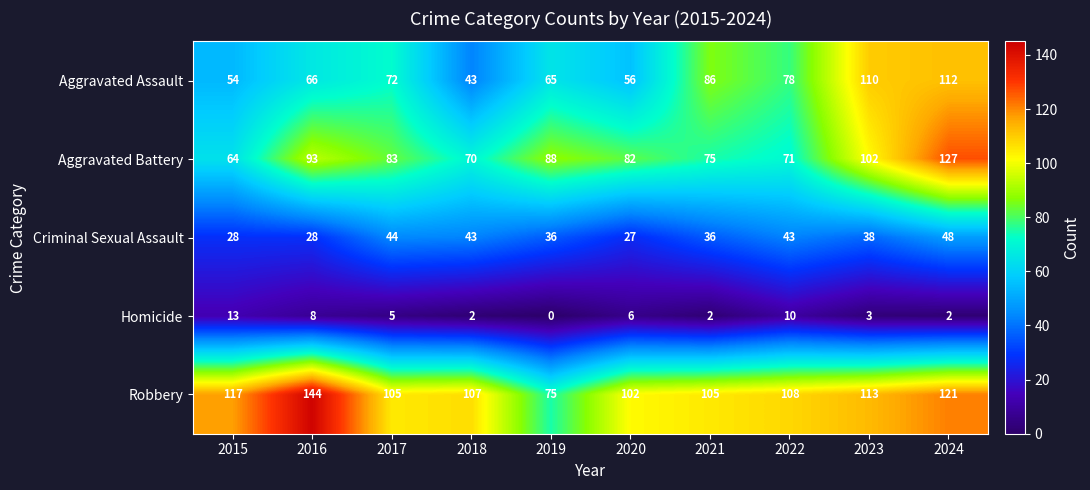

Rank the series by their maximum value, from lowest to highest.

Homicide, Criminal Sexual Assault, Aggravated Assault, Aggravated Battery, Robbery